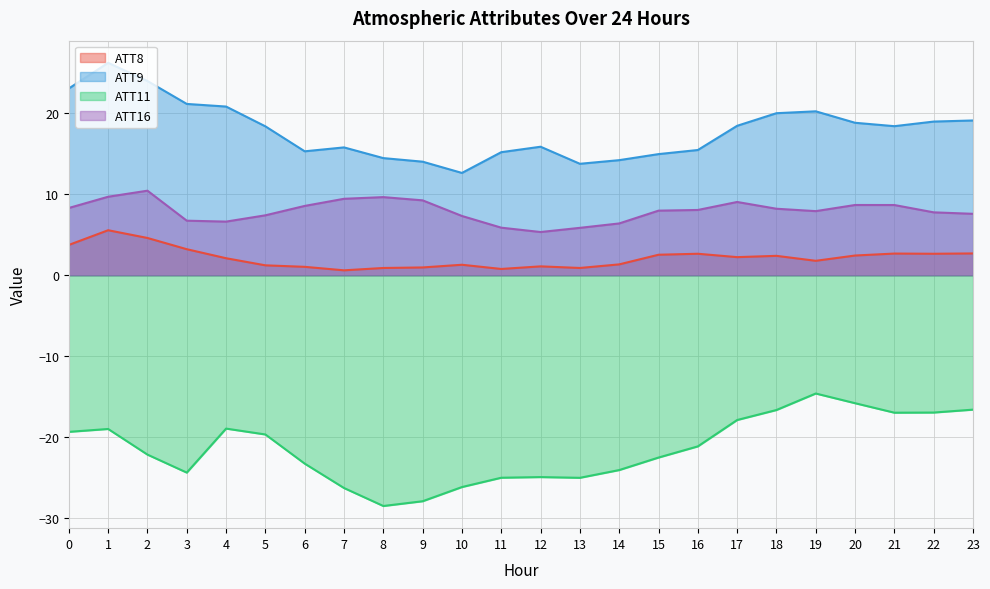

Which series has the widest spread of values?

ATT11